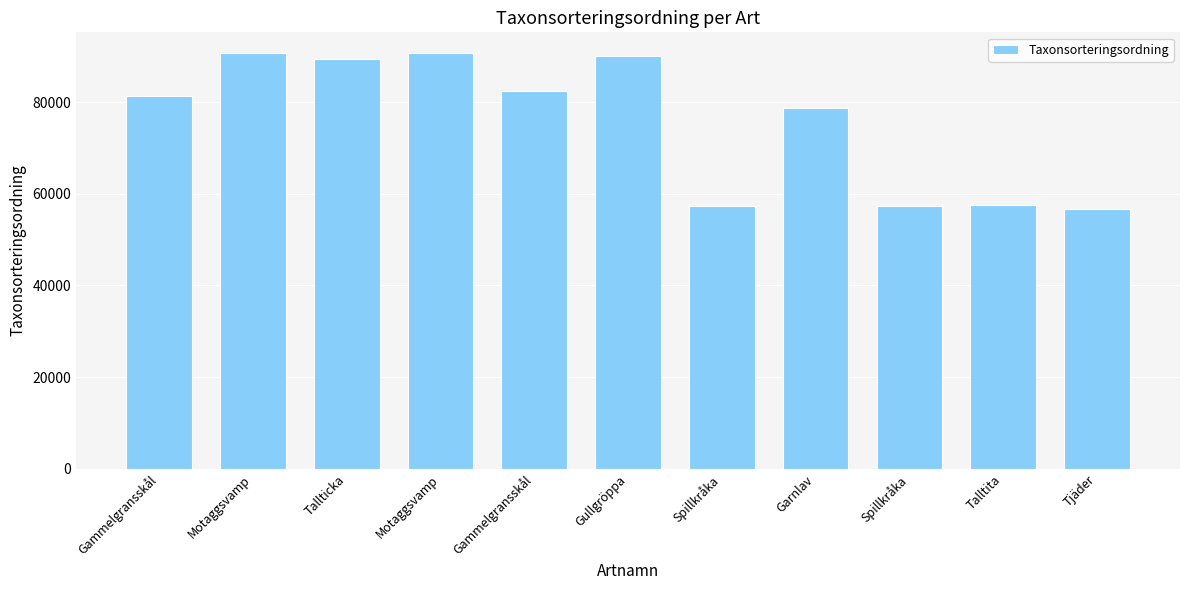

Reading right to left, what are all the values shown in this chart?

56569	57510	57373	78616	57373	90110	82400	90676	89412	90676	81236